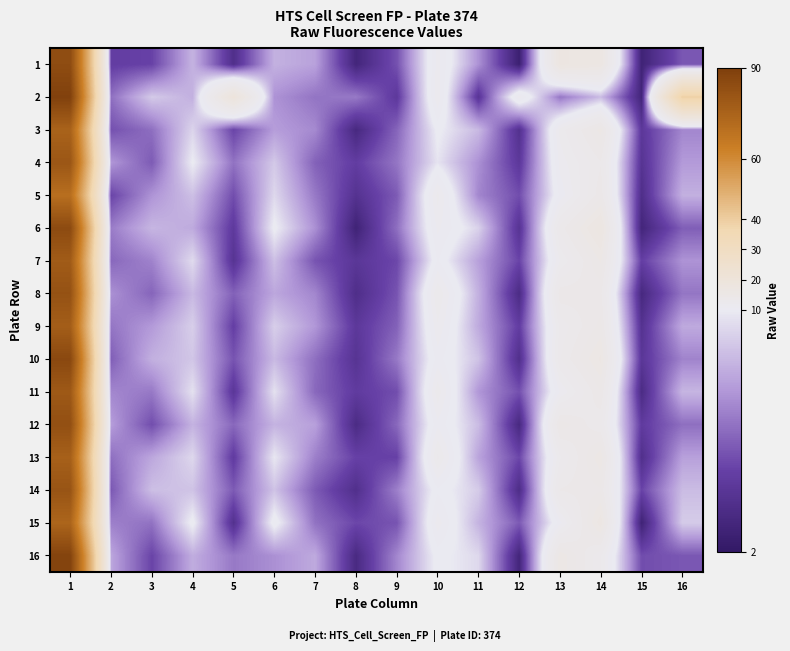

Between 1 and 6, which series saw the biggest shift?

2